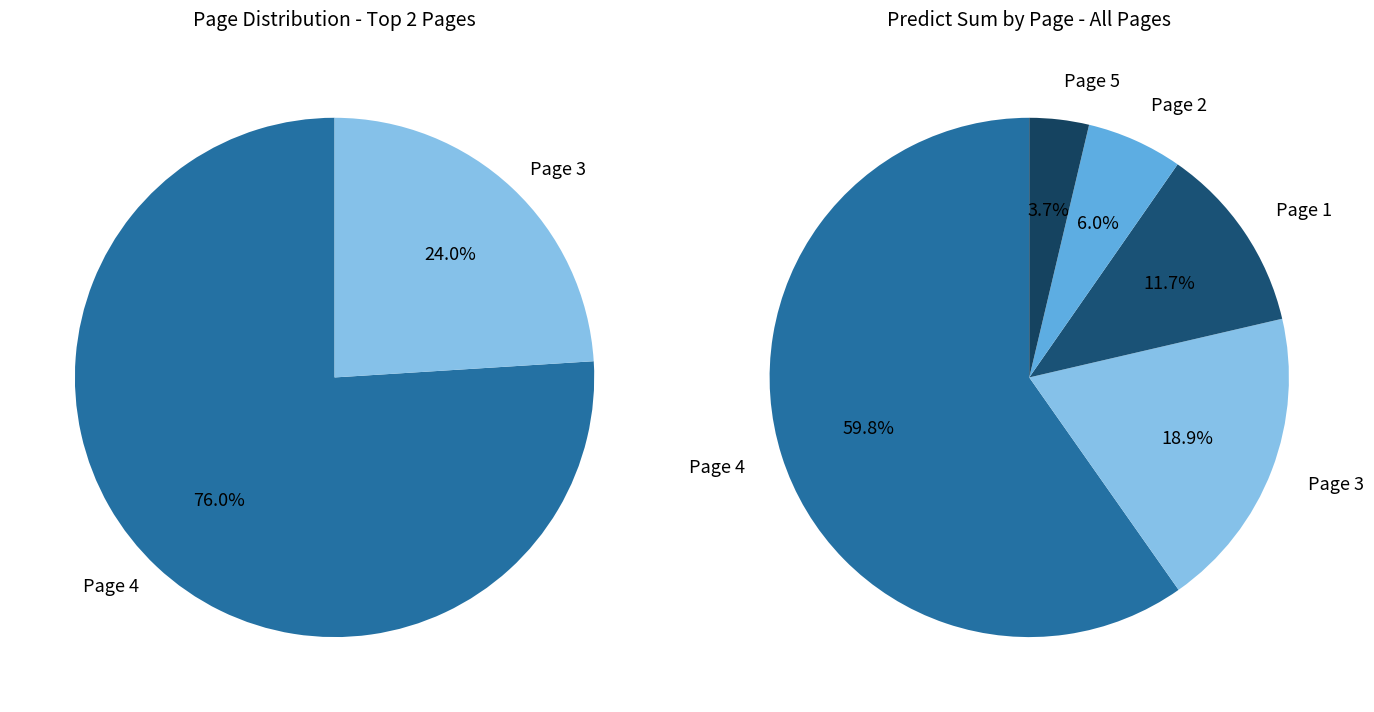

To the nearest percent, what is the average slice percentage?

20%